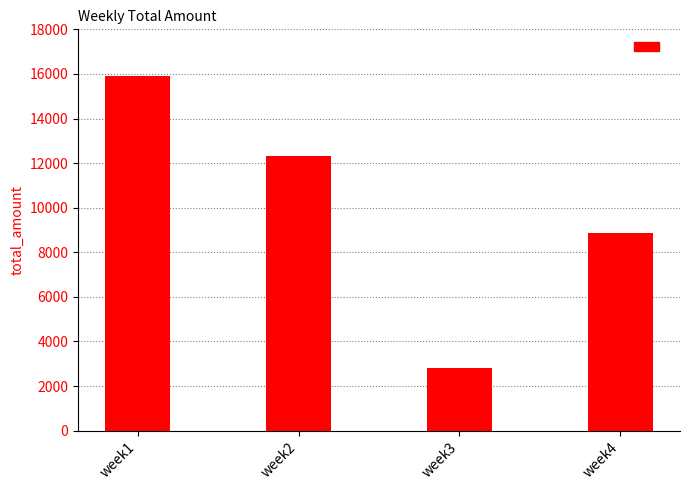

What is the difference between the maximum and second lowest values?

7039